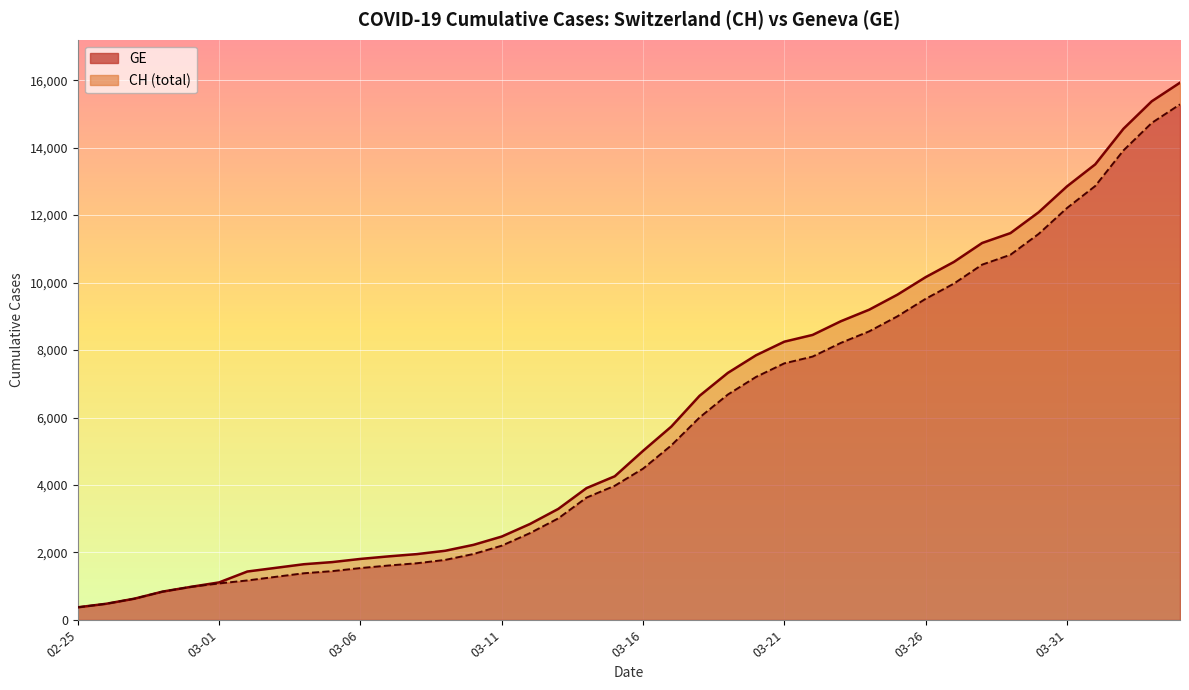

Rank the series by their maximum value, from highest to lowest.

CH line, GE line